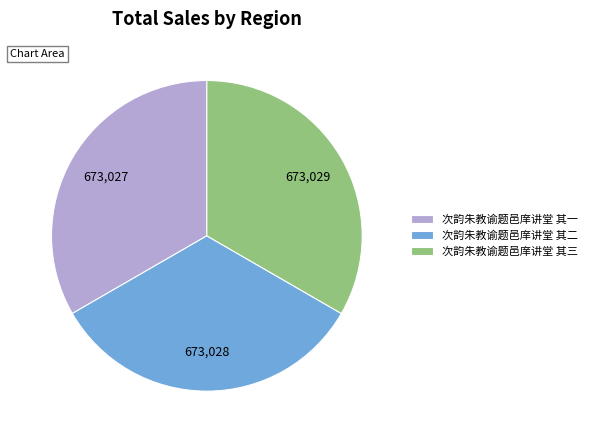

Is there a majority slice in this chart?

No